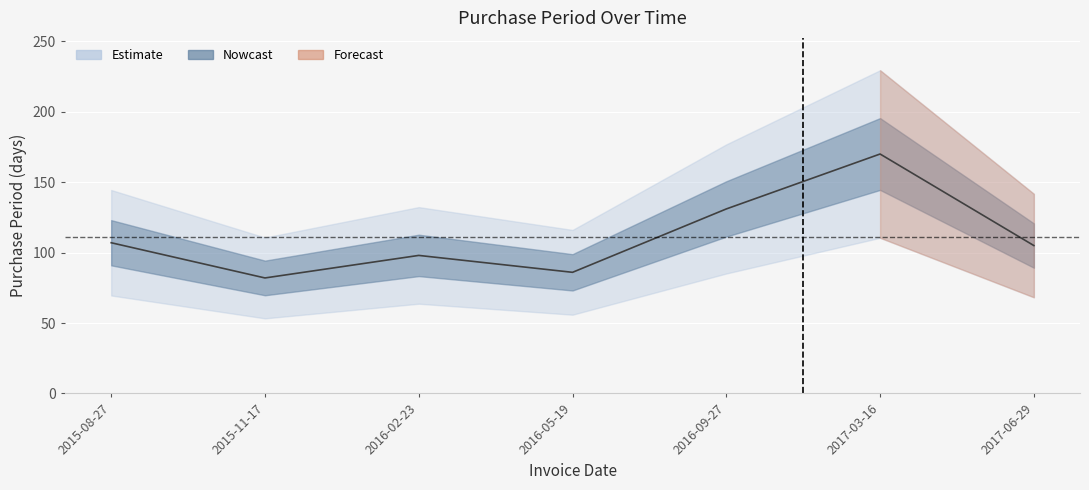

Rank the categories by value from highest to lowest.

2017-03-16, 2016-09-27, 2015-08-27, 2017-06-29, 2016-02-23, 2016-05-19, 2015-11-17